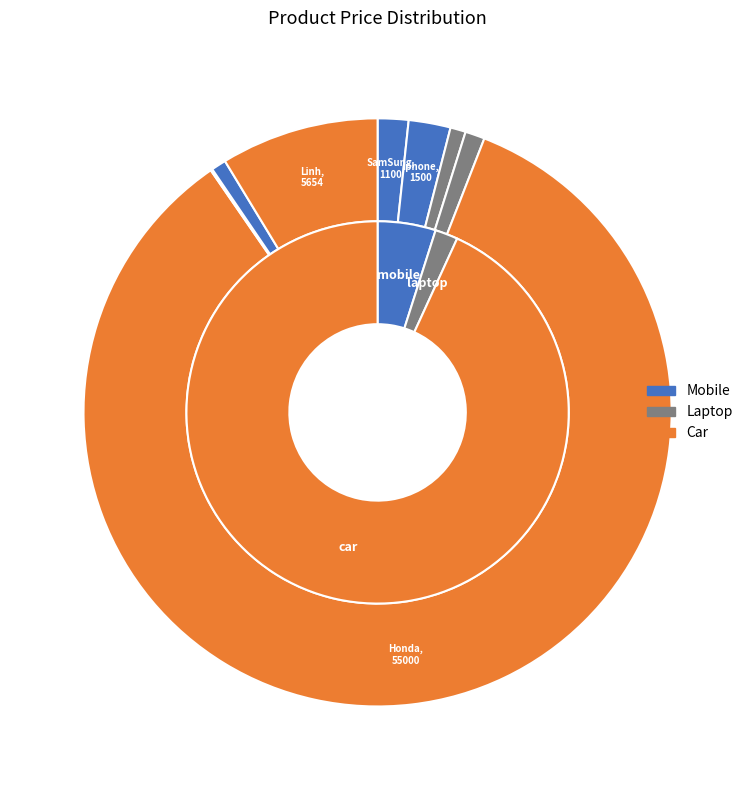

Count the number of slices in the pie.

8